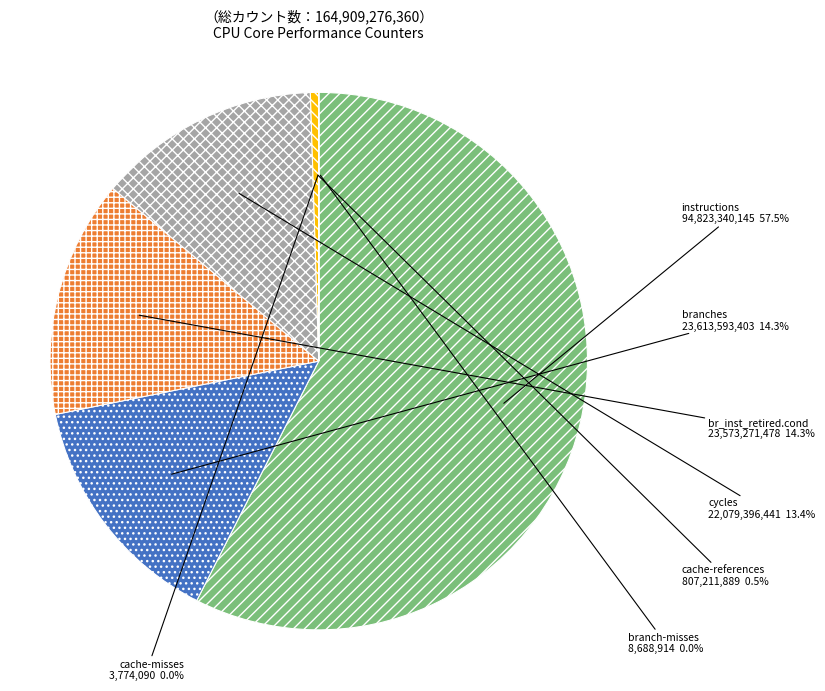

Is there a majority slice in this chart?

Yes